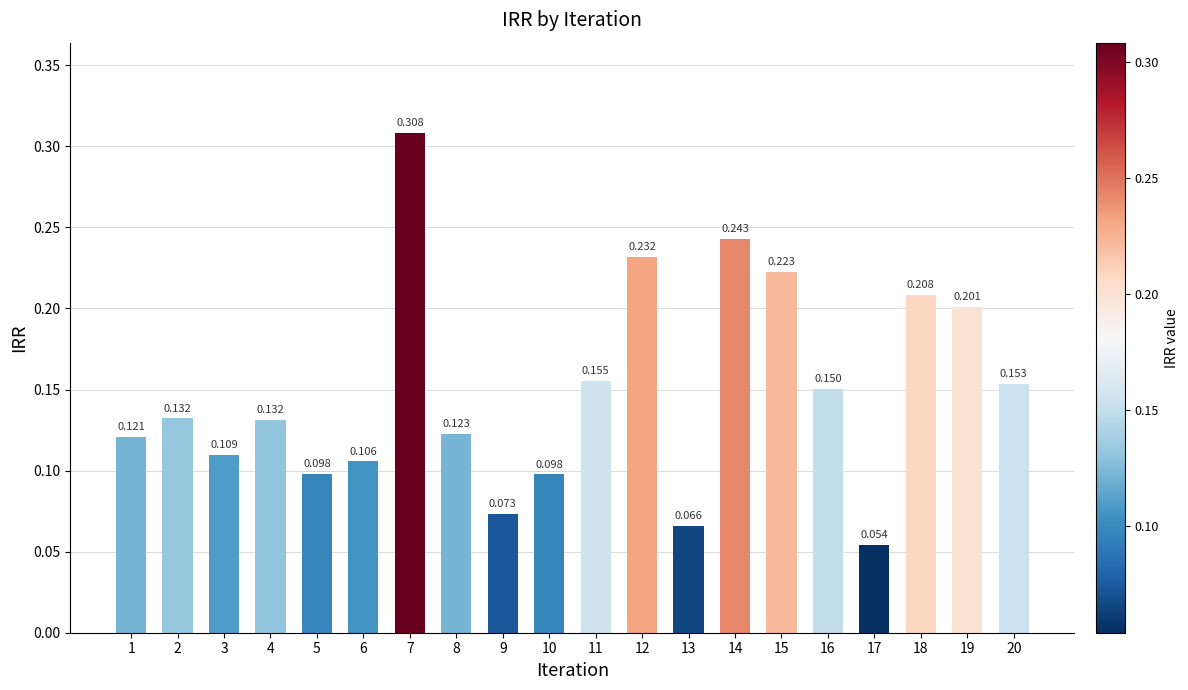

Are the bars grouped side by side (vs. stacked)?

No